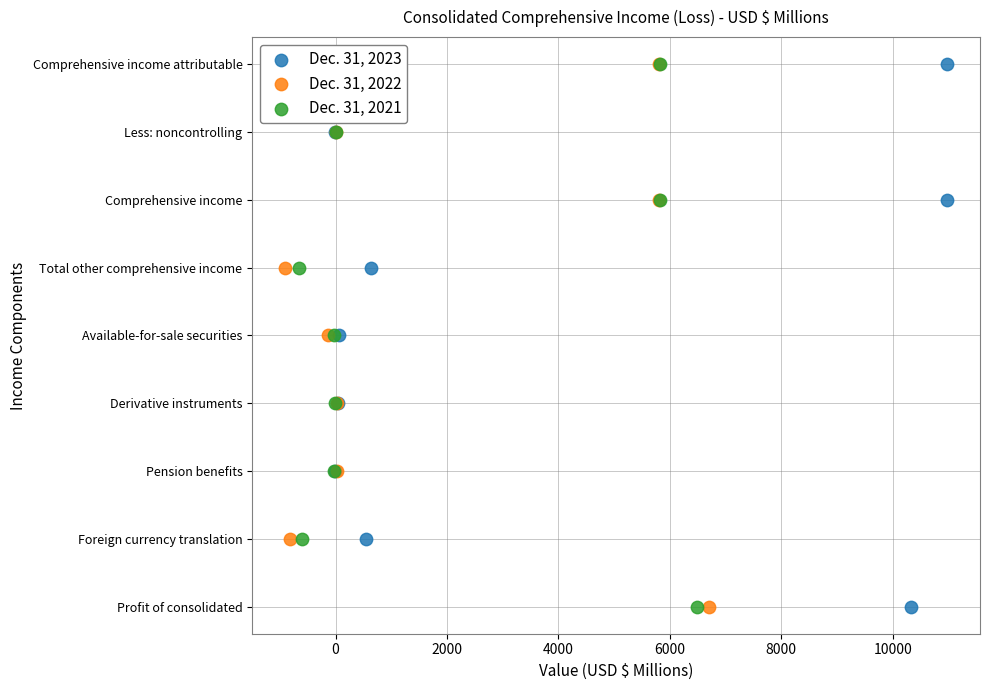

What are all the series names shown in the legend?

Dec. 31, 2023, Dec. 31, 2022, Dec. 31, 2021